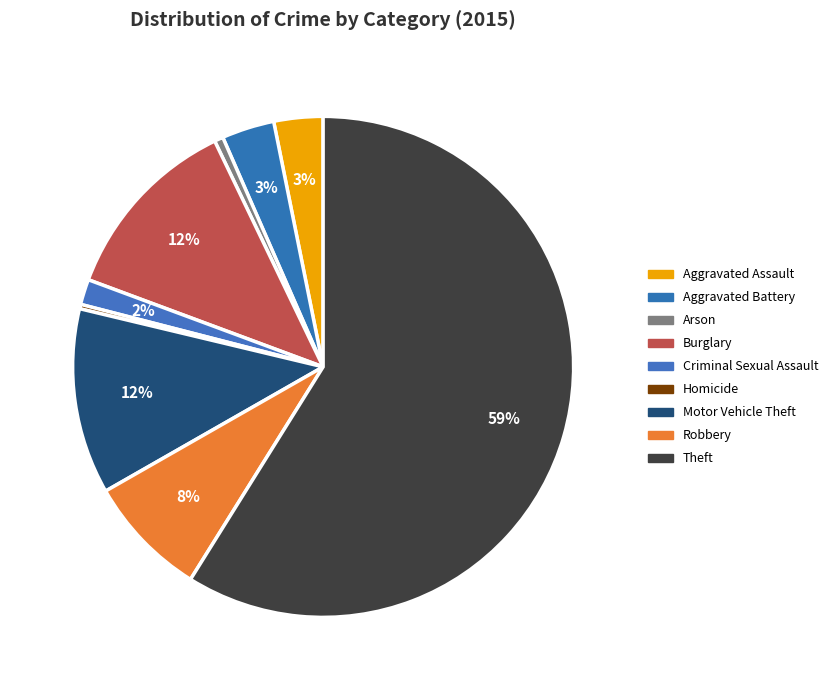

Is the sum of Homicide and Burglary greater than half?

No